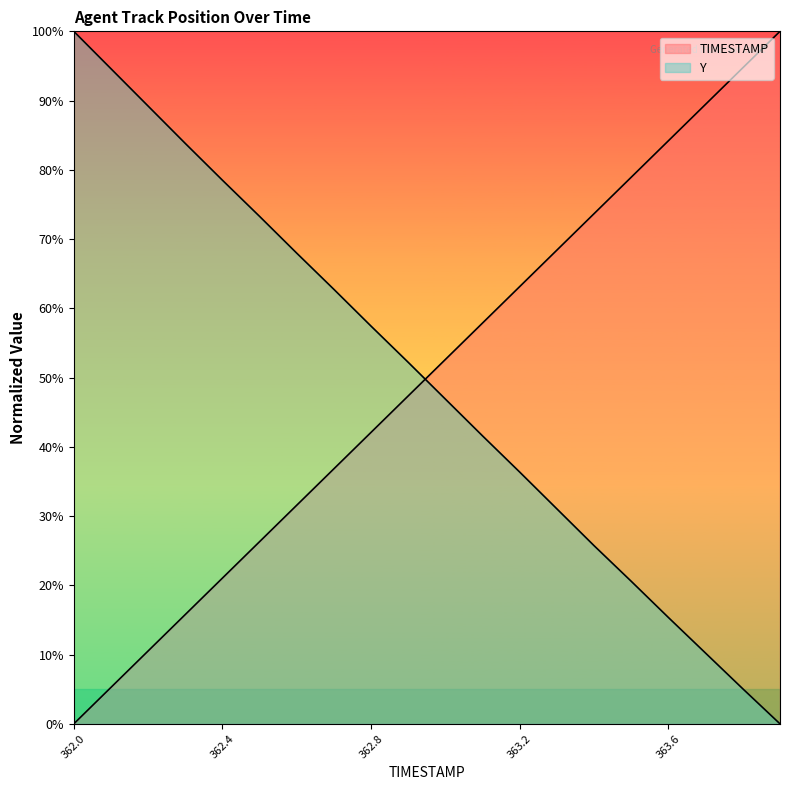

List the series in order of their peak value, lowest first.

TIMESTAMP, Y